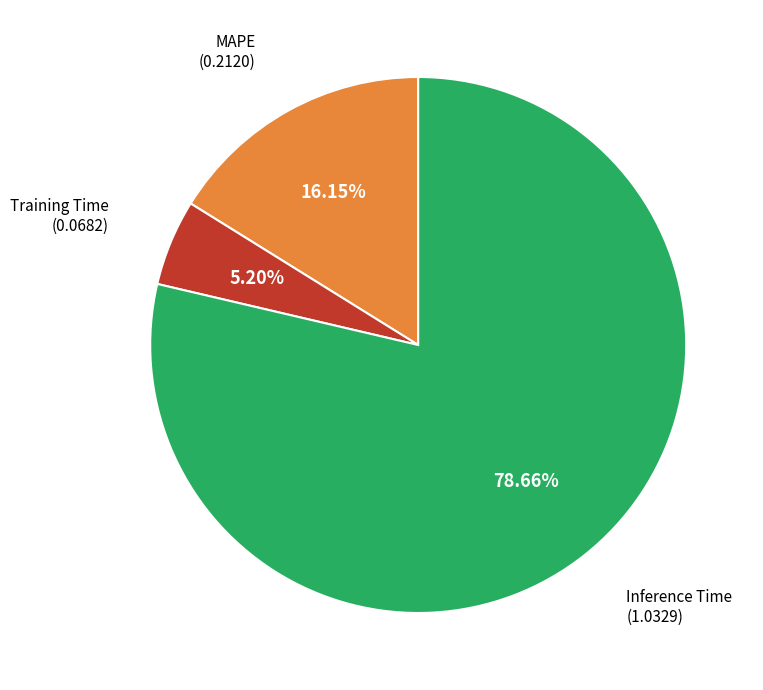

How many segments does this pie chart have?

3